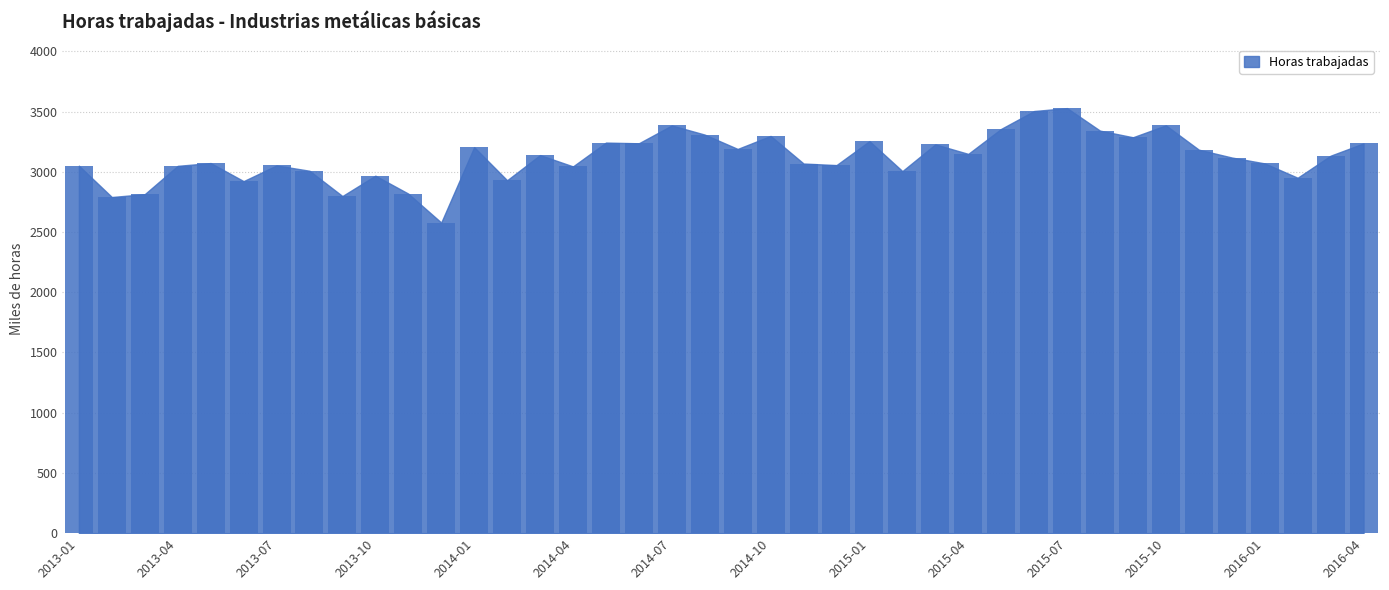

What is the difference between the maximum and minimum values?

950.0